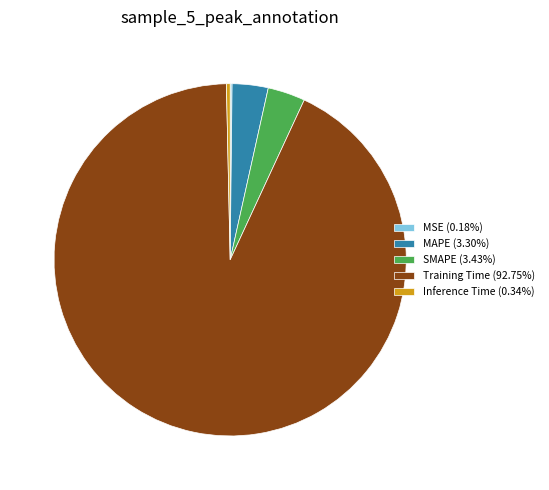

Is there any slice that represents more than half of the pie?

Yes